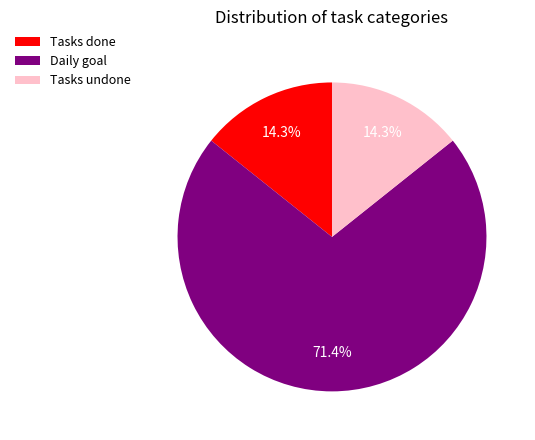

What percentage do Daily goal and Tasks undone together represent?

85.7%